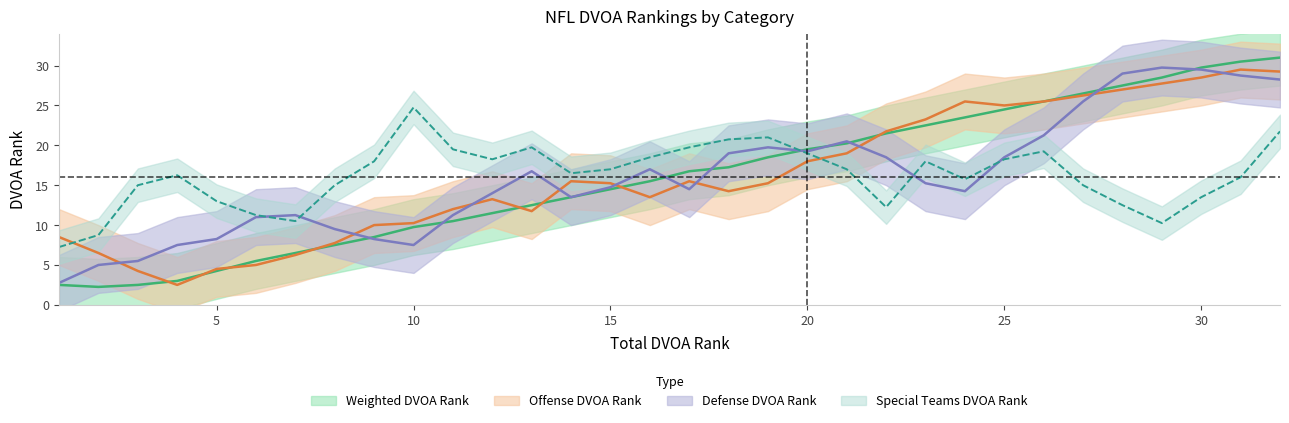

How many data points in Weighted DVOA Rank are less than 17?

16